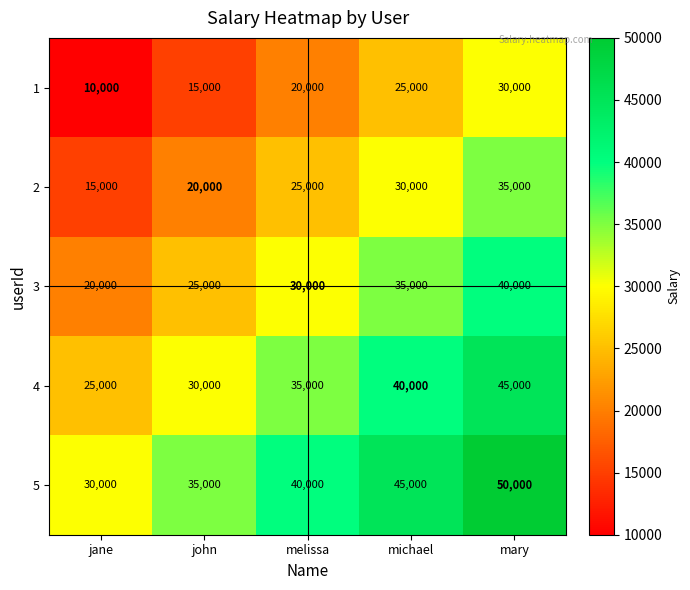

At jane, list the series in order from smallest to largest.

1, 2, 3, 4, 5